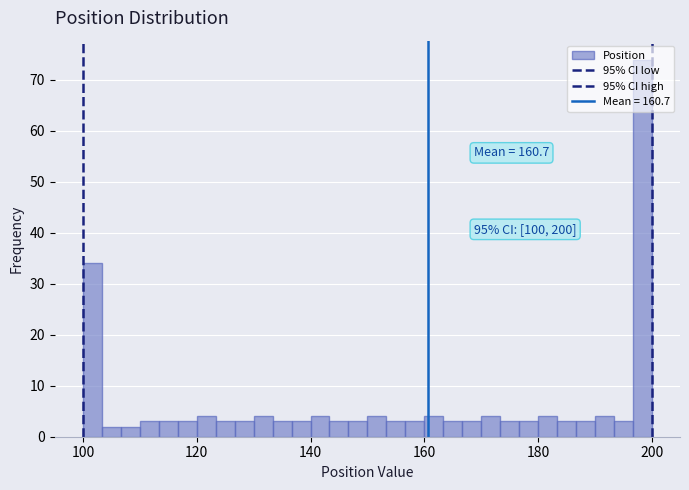

Read against the x-axis, roughly where is the centre of the tallest bar?

198